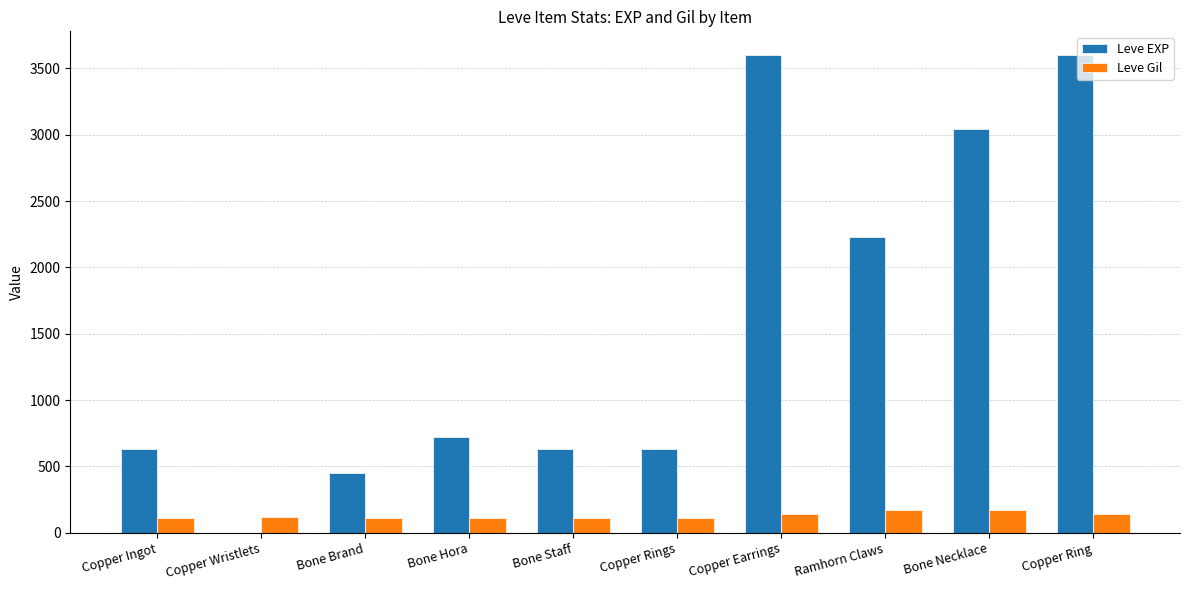

Is the value of Leve Gil at Copper Ring greater than the value of Leve EXP at Copper Earrings?

No